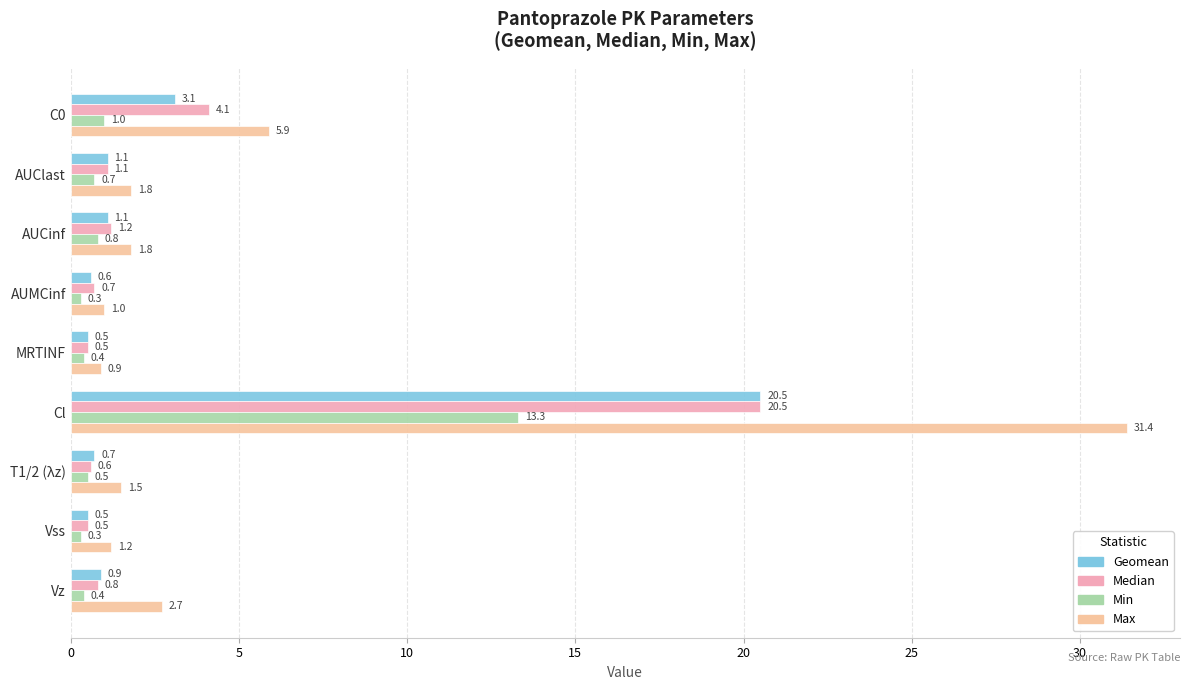

Reading left to right, transcribe all the data shown in this chart.

Geomean: 3.1	1.1	1.1	0.6	0.5	20.5	0.7	0.5	0.9
Median: 4.1	1.1	1.2	0.7	0.5	20.5	0.6	0.5	0.8
Min: 1.0	0.7	0.8	0.3	0.4	13.3	0.5	0.3	0.4
Max: 5.9	1.8	1.8	1.0	0.9	31.4	1.5	1.2	2.7